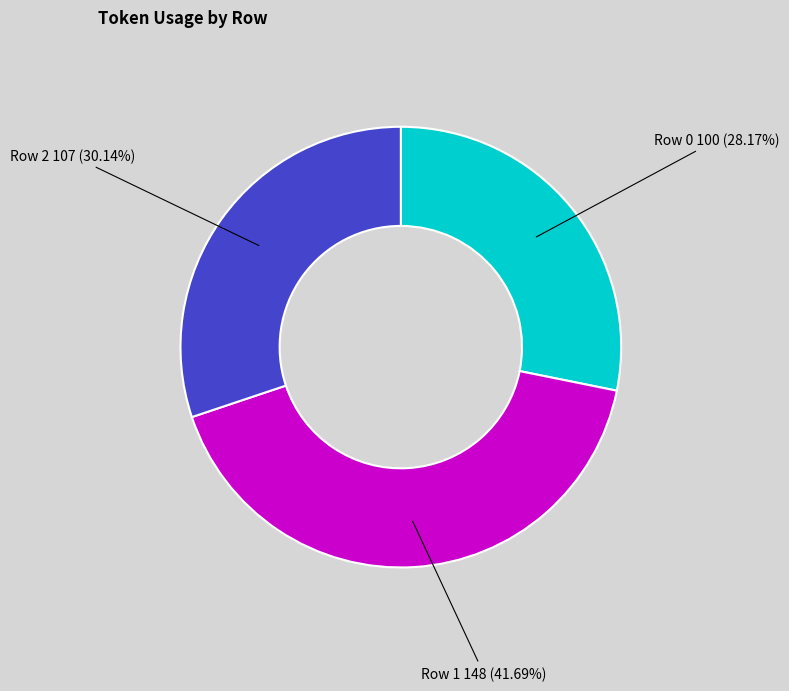

What is the smallest slice in the pie chart?

Row 0